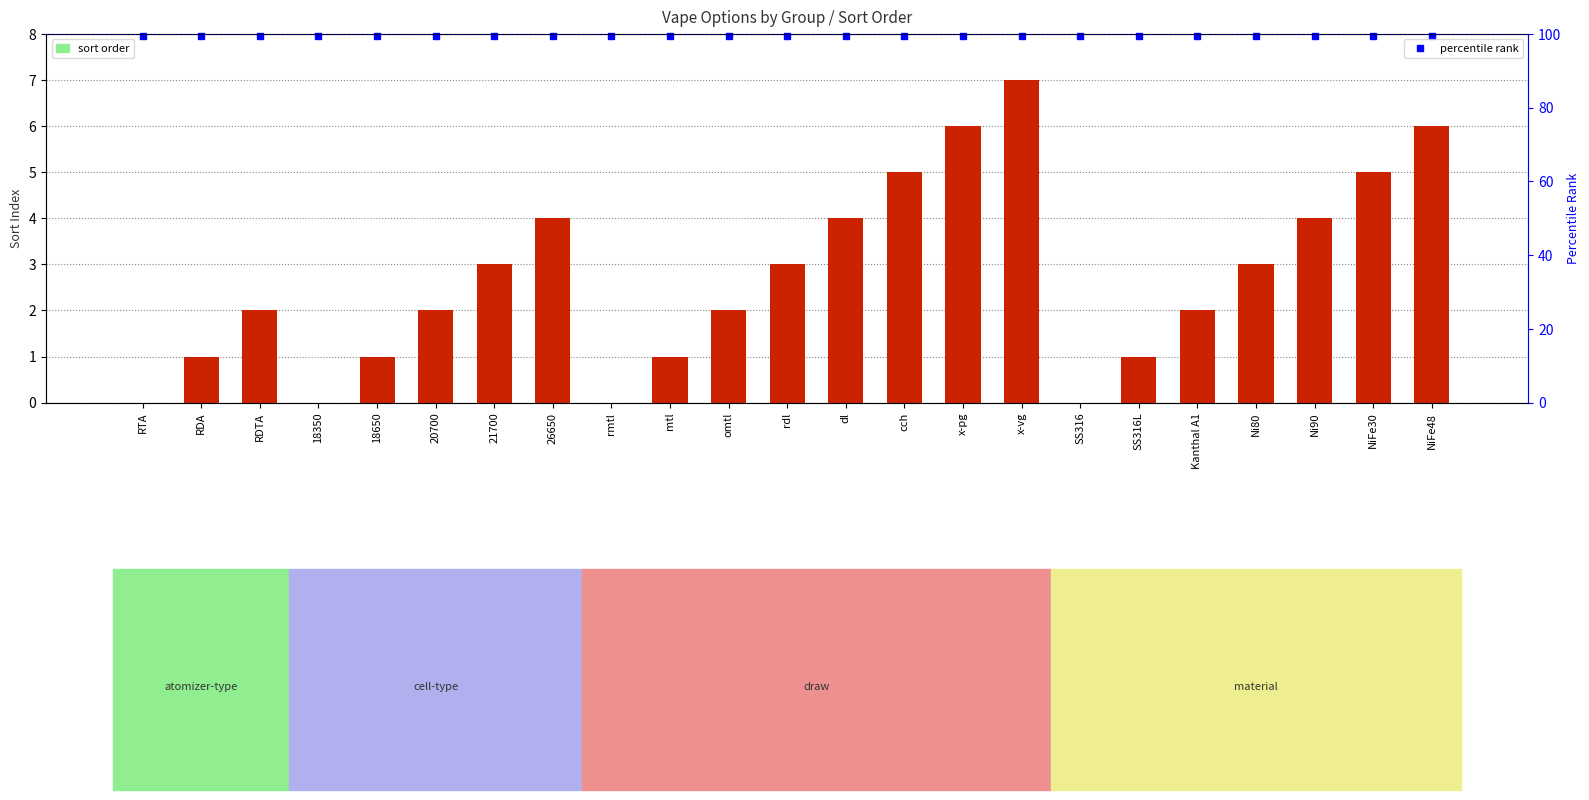

Reading right to left, what are all the values shown in this chart?

6	5	4	3	2	1	0	7	6	5	4	3	2	1	0	4	3	2	1	0	2	1	0